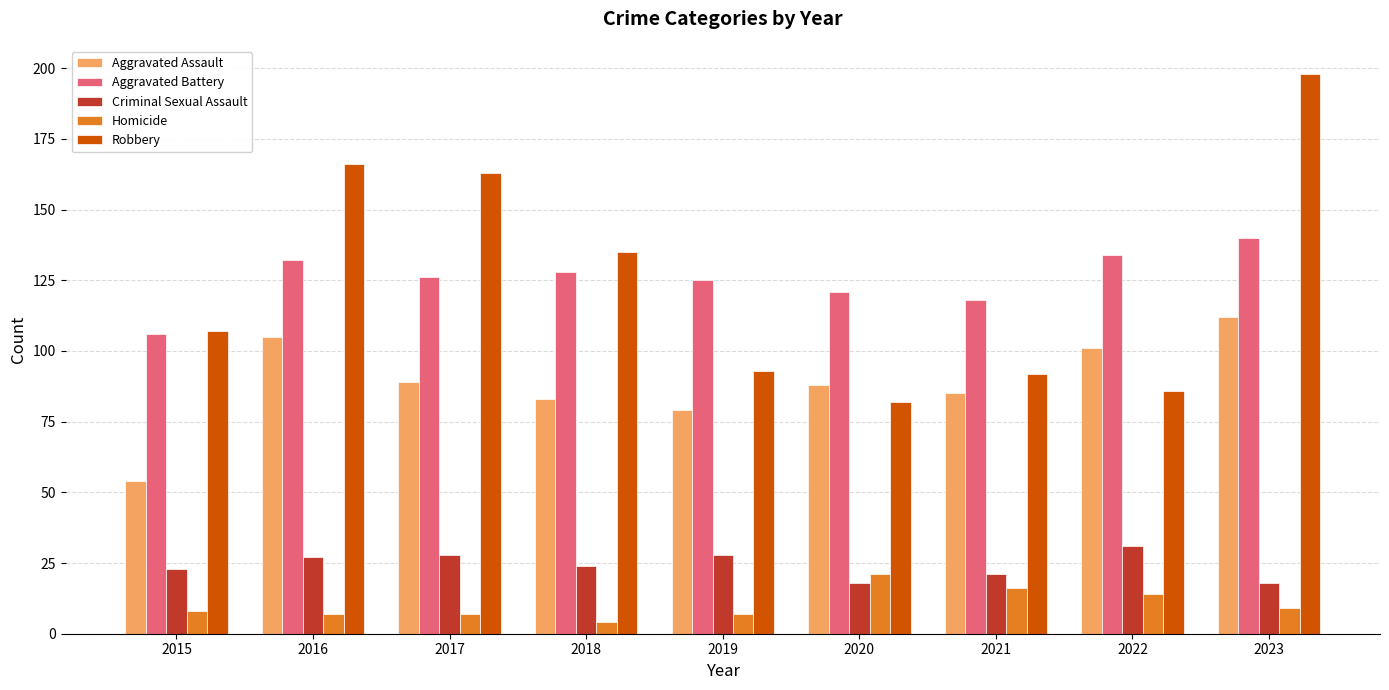

How many series are shown in this chart?

5